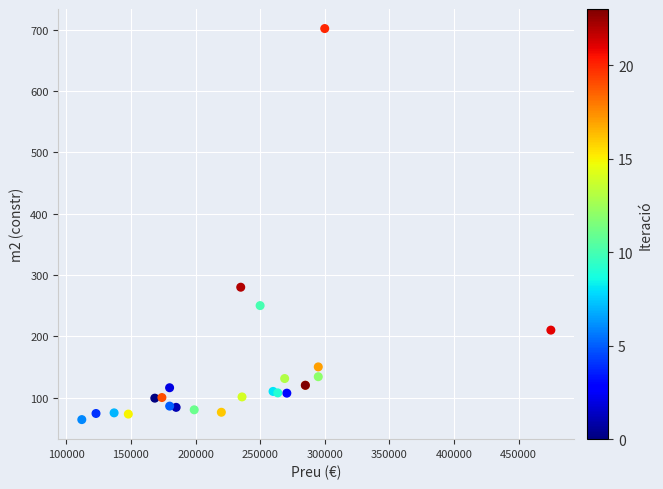

What Y value in the scatter plot is closest to 383?

280.0